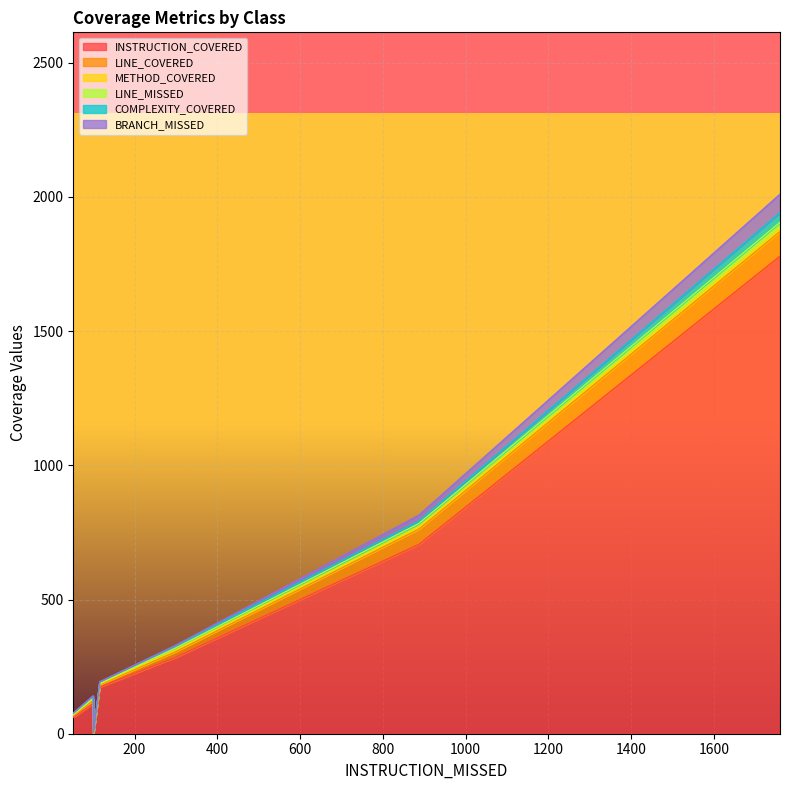

What is the highest value of the INSTRUCTION_COVERED series?

1779